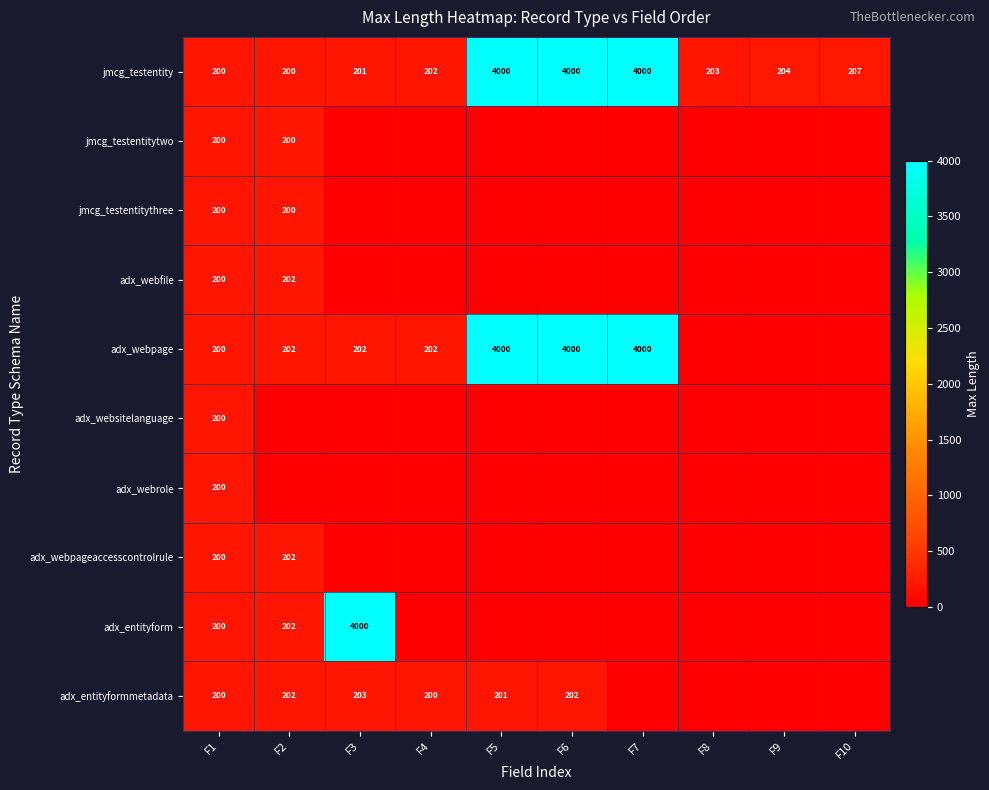

What is the sum of the adx_webpage values at F5 and F7?

8000